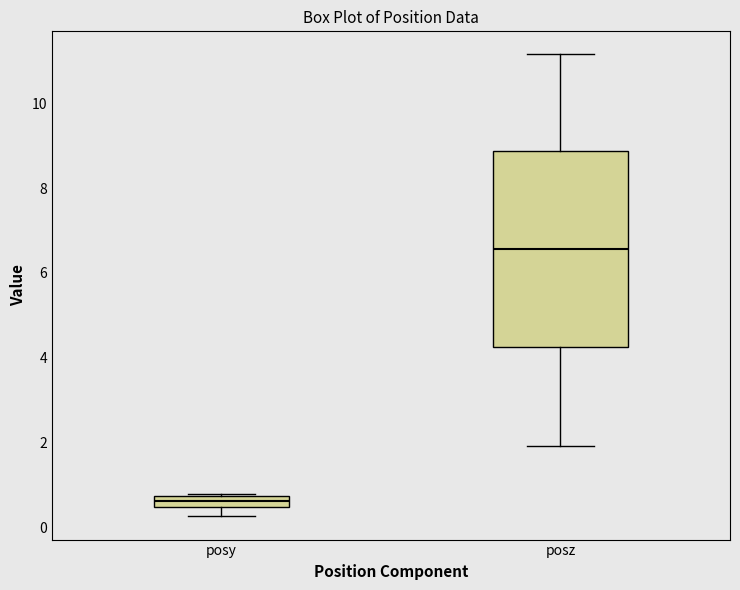

Which box has the lowest median line?

posy